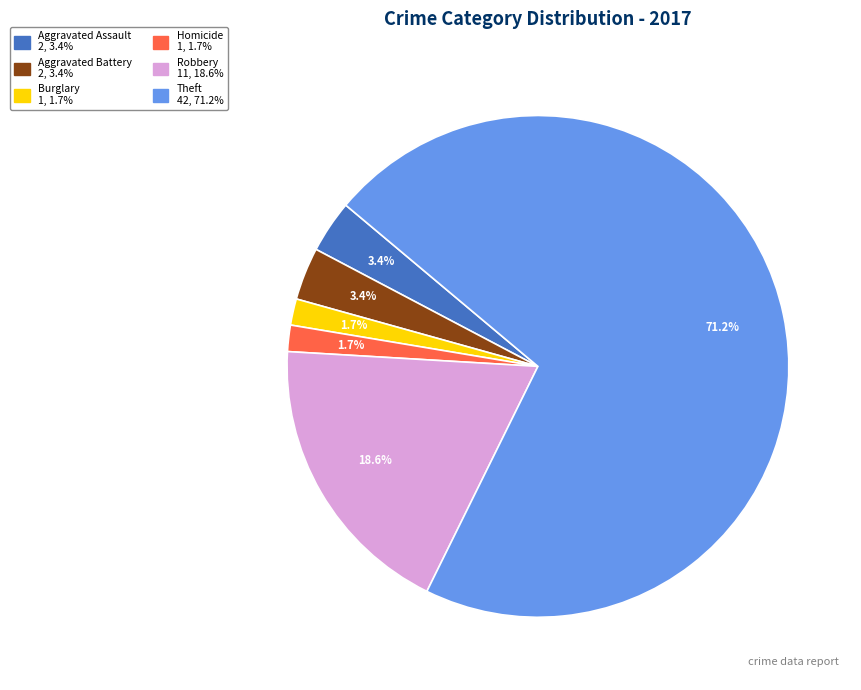

Does any single category account for the majority?

Yes